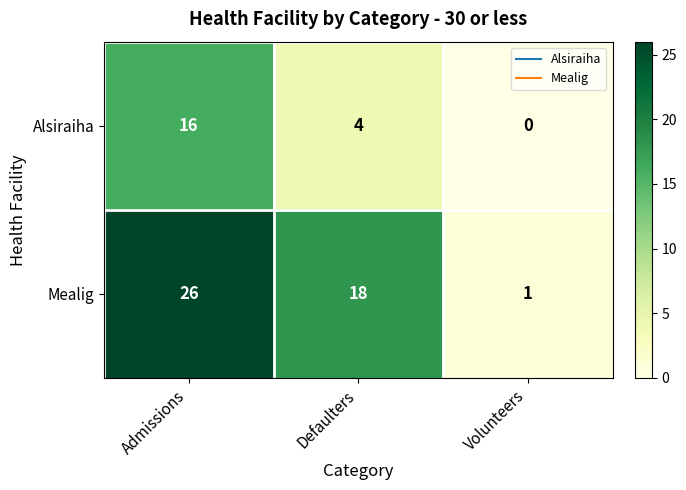

What is the average value of the Alsiraiha series?

7